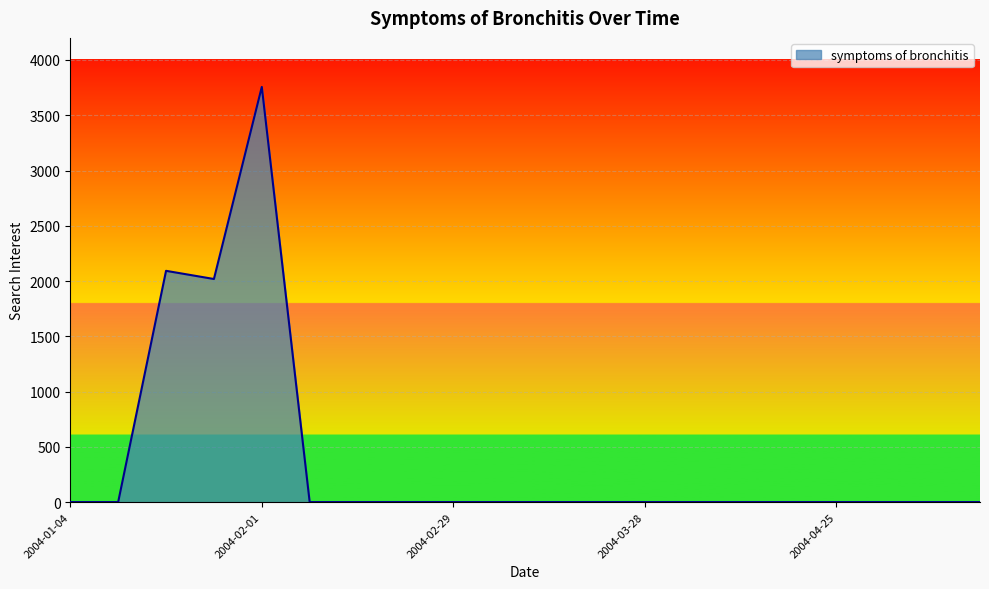

What is the difference between the maximum and minimum values?

3756.5